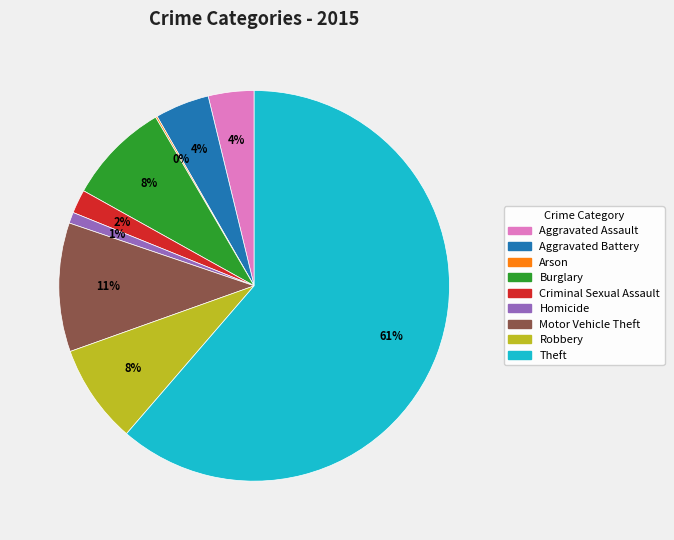

What percentage is the Aggravated Assault slice, to the nearest percent?

4%